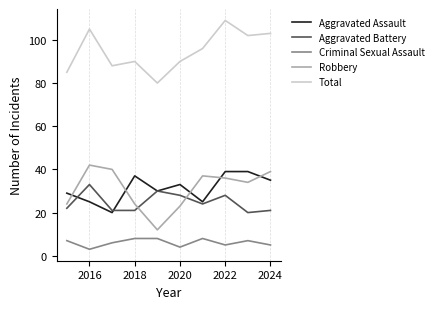

Which series has the largest total across all categories?

Total